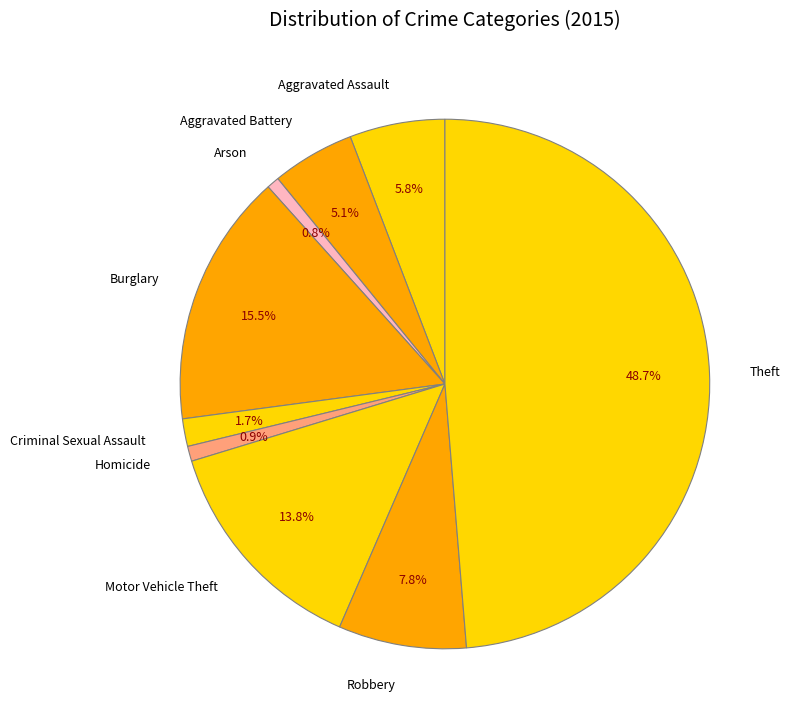

To the nearest percent, what is the difference between the Aggravated Assault and Arson slice percentages?

5%